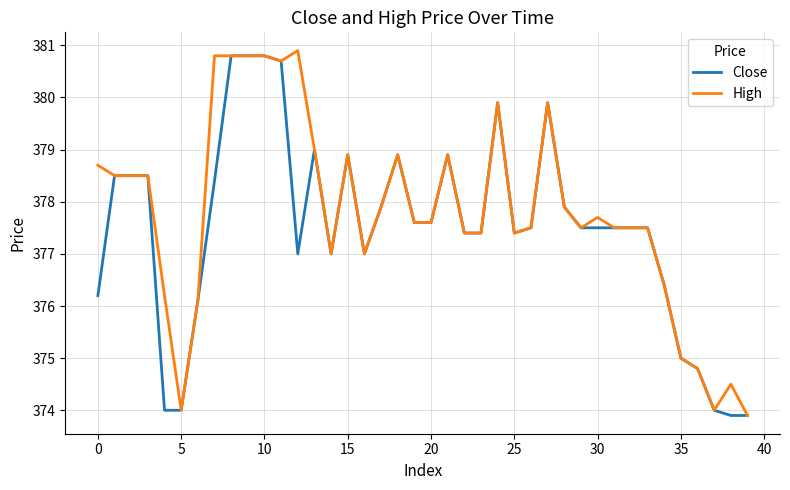

What is the lowest value of the High series?

373.9